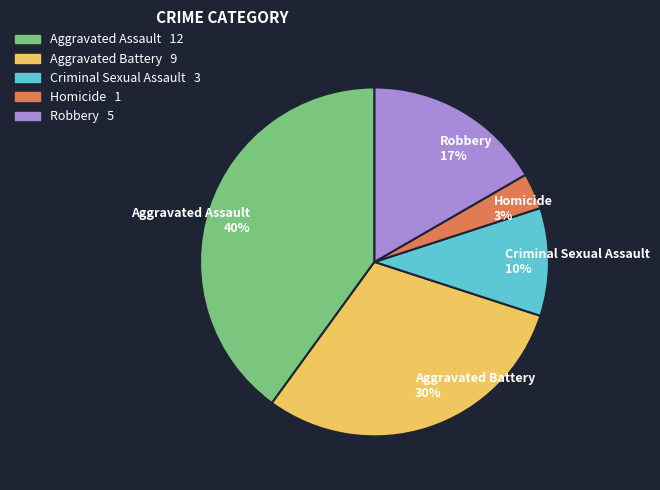

How many segments does this pie chart have?

5